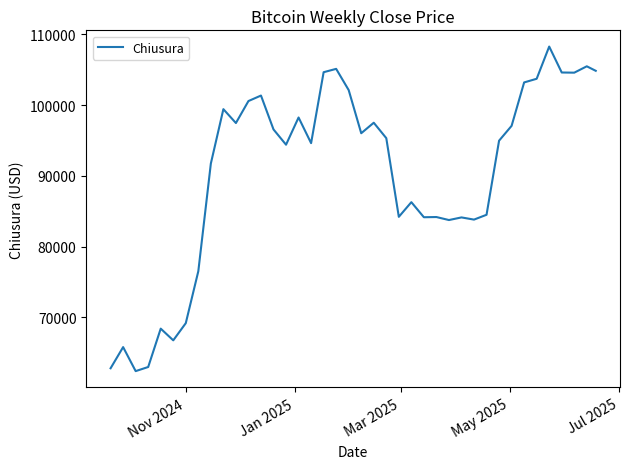

What is the difference between the maximum and minimum values?

45841.1